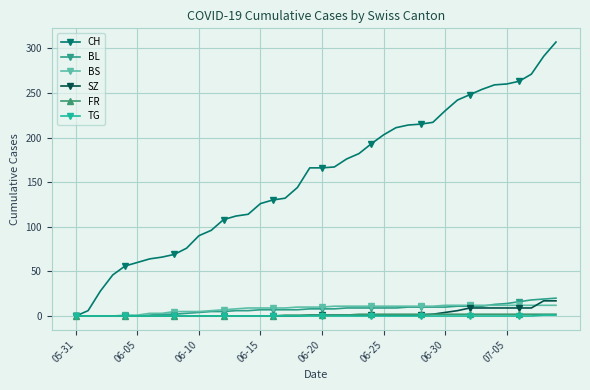

At how many categories does at least one series exceed 201?

15